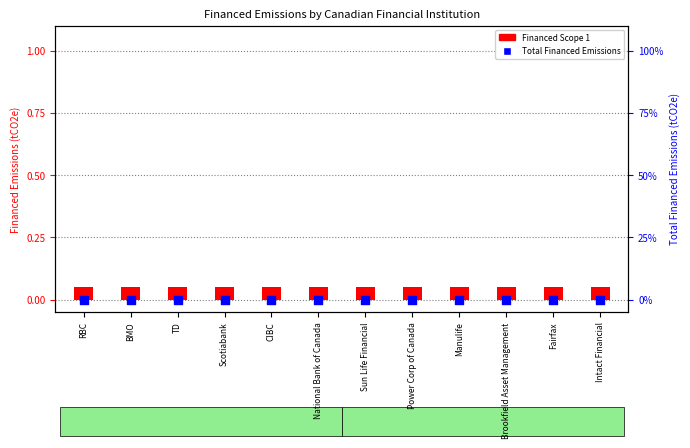

Which series reaches the maximum Y coordinate?

Financed Scope 1